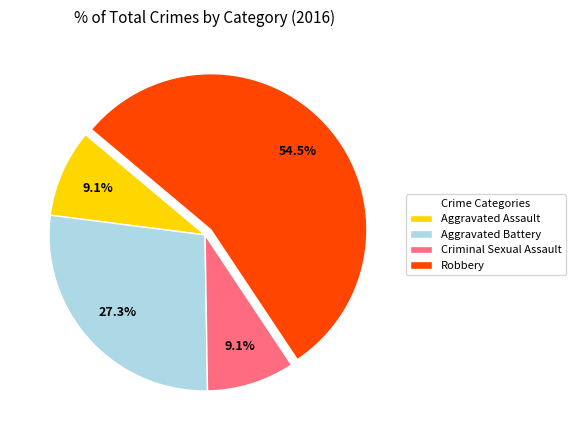

What percentage is NOT represented by Robbery?

45.5%